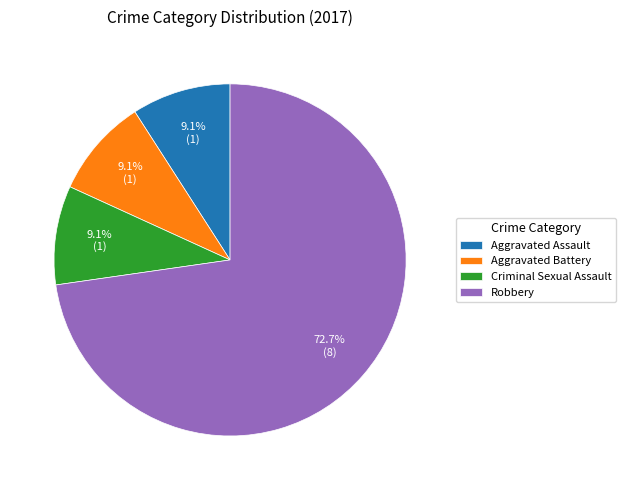

True or false: Criminal Sexual Assault accounts for 1% of the total.

False